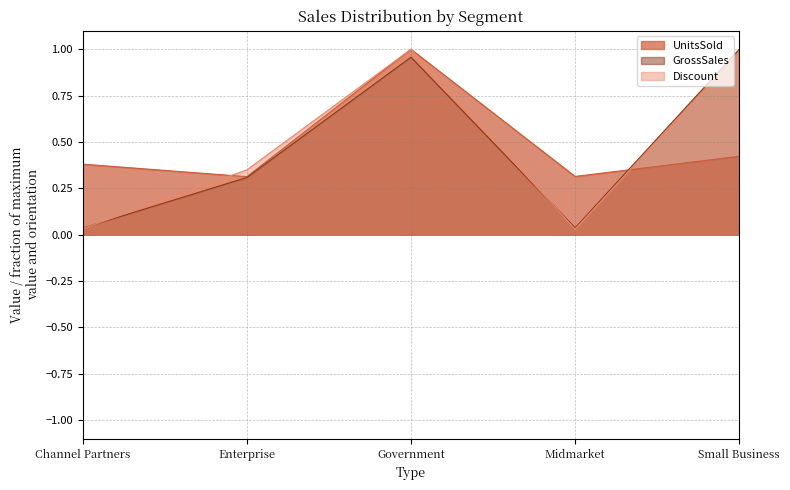

What is the difference between the maximum and minimum values in the UnitsSold series?

0.7